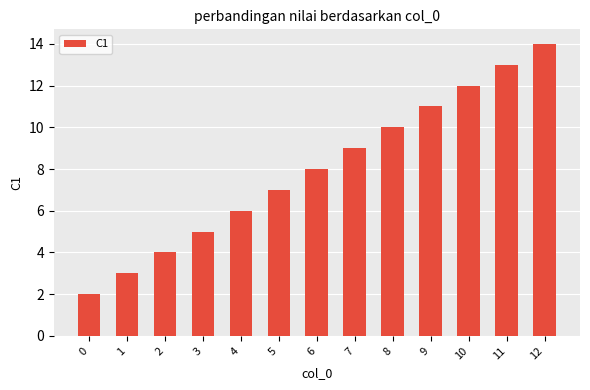

What is the sum of the values at 1 and 11?

16